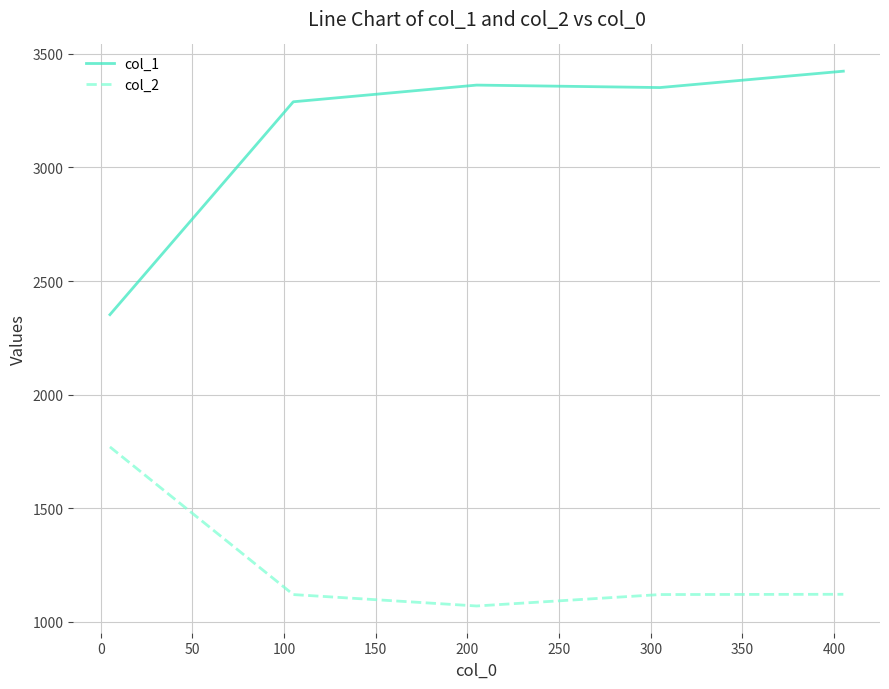

What is the difference between the maximum and second lowest values in the col_2 series?

650.0